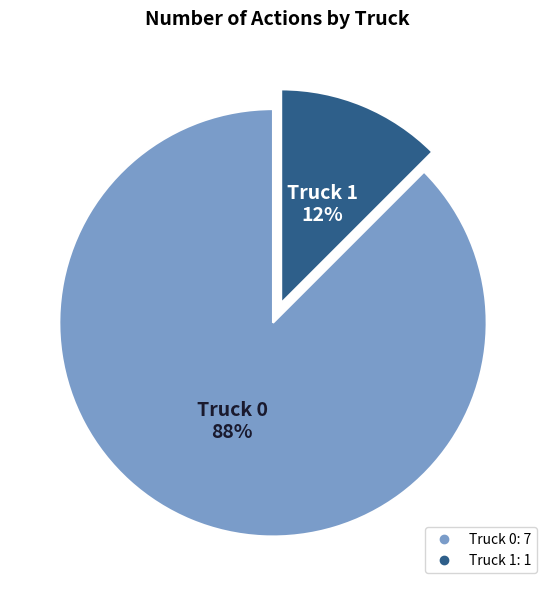

The Truck 0 slice represents 88% of the pie. True or false?

True